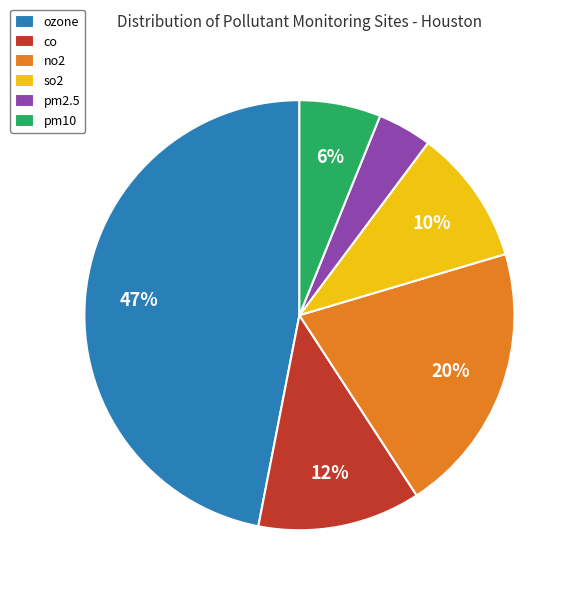

Does ozone represent more than half of the total?

No